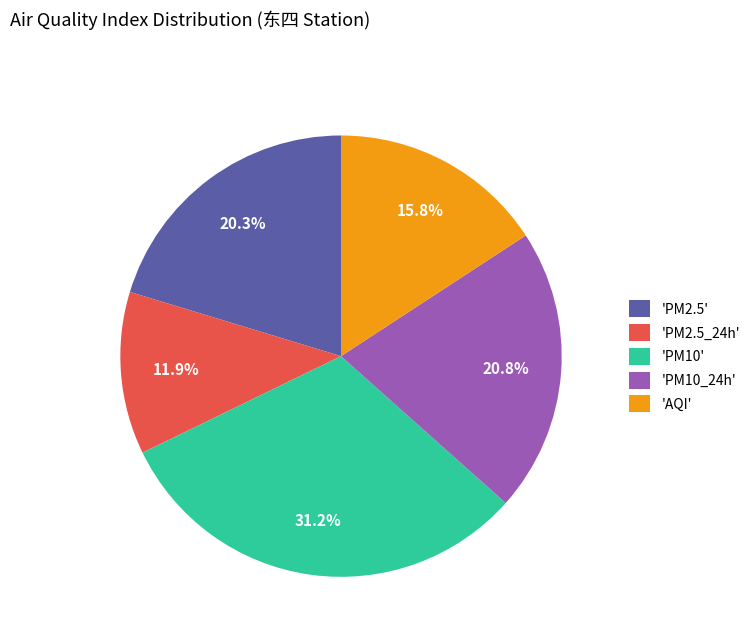

What is the ratio of the value at 'PM10' to the value at 'PM10_24h'?

1.5